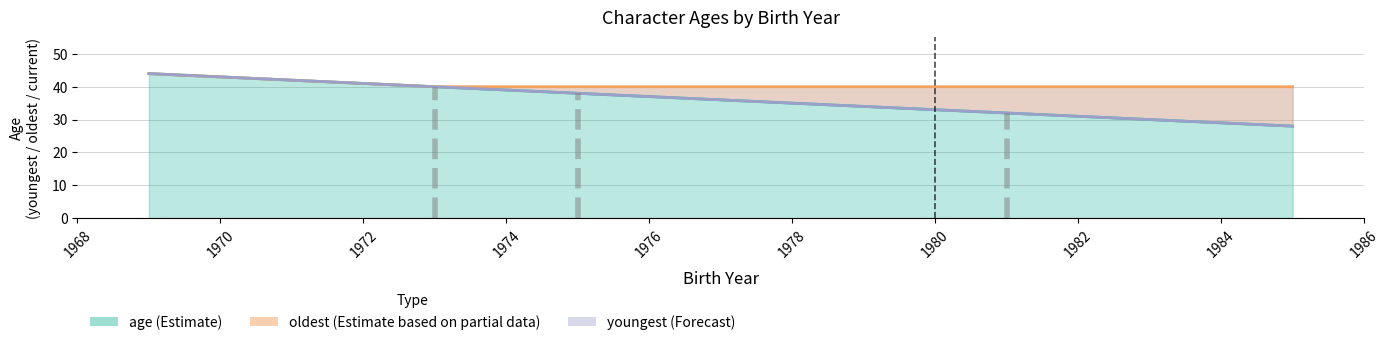

What are all the series names shown in the legend?

age, oldest, youngest